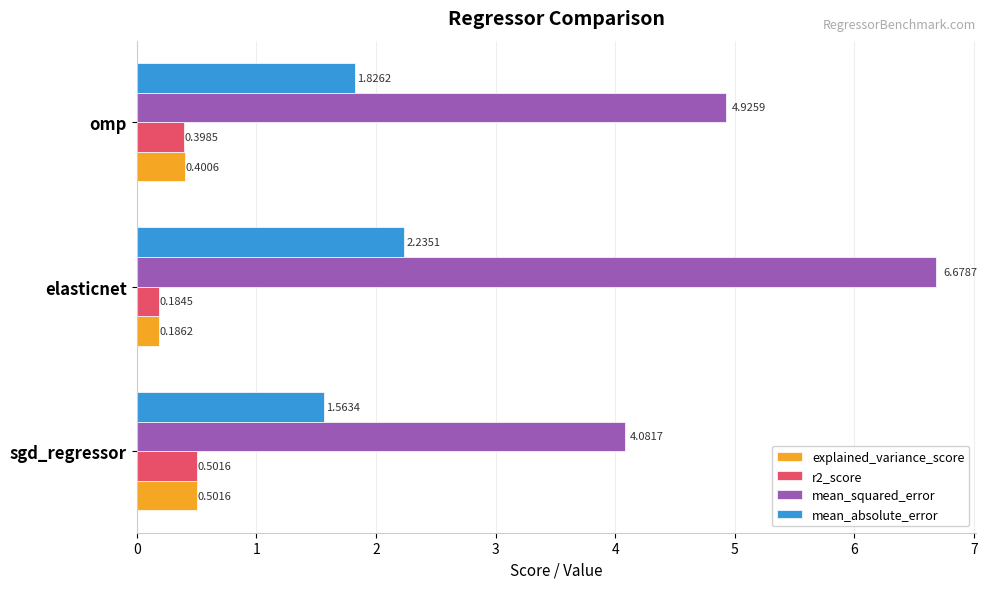

How many r2_score values are between 0 and 1?

3